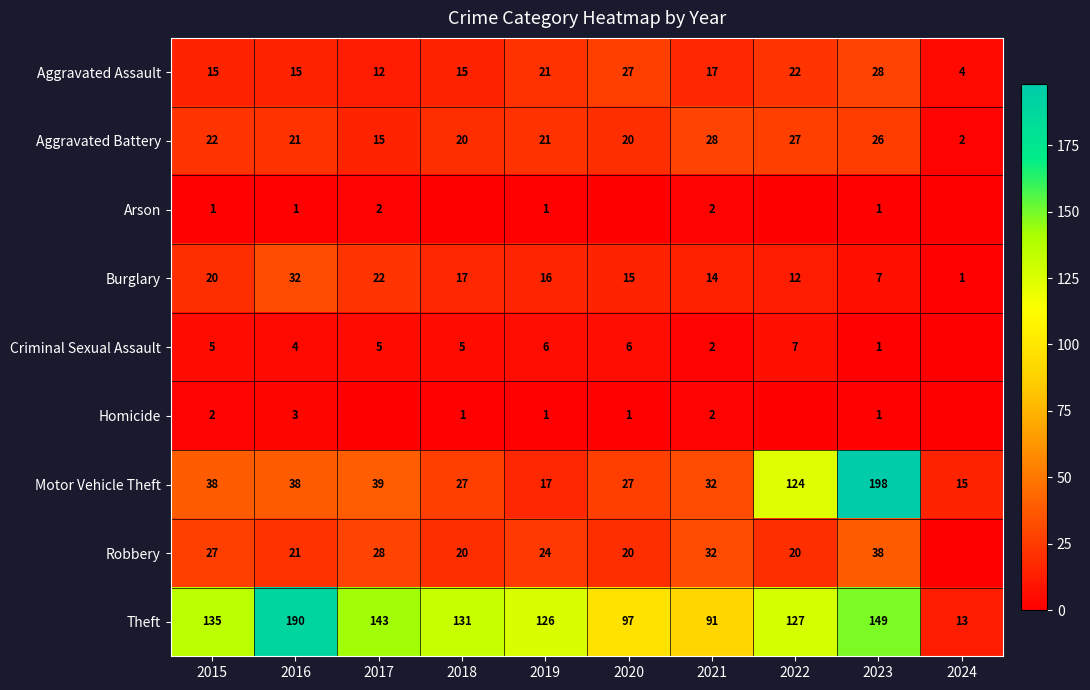

What is the sum of the Robbery values at 2019 and 2015?

51